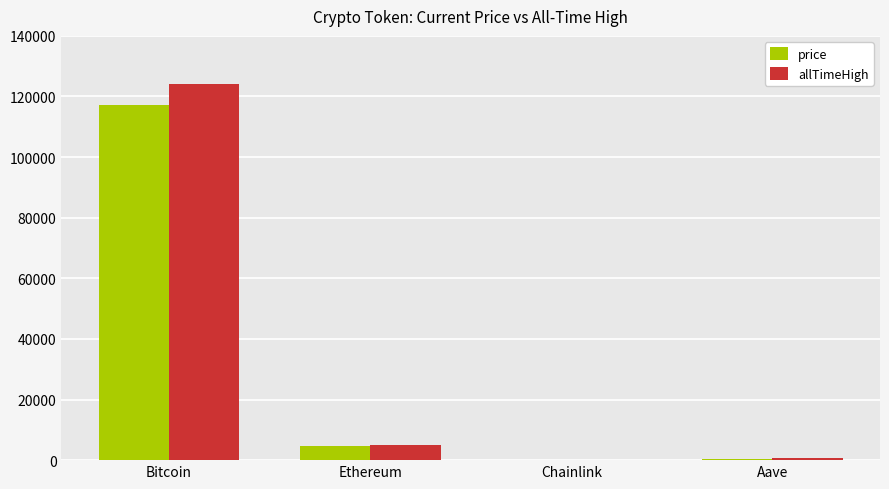

At which label does allTimeHigh first exceed 4946?

Bitcoin